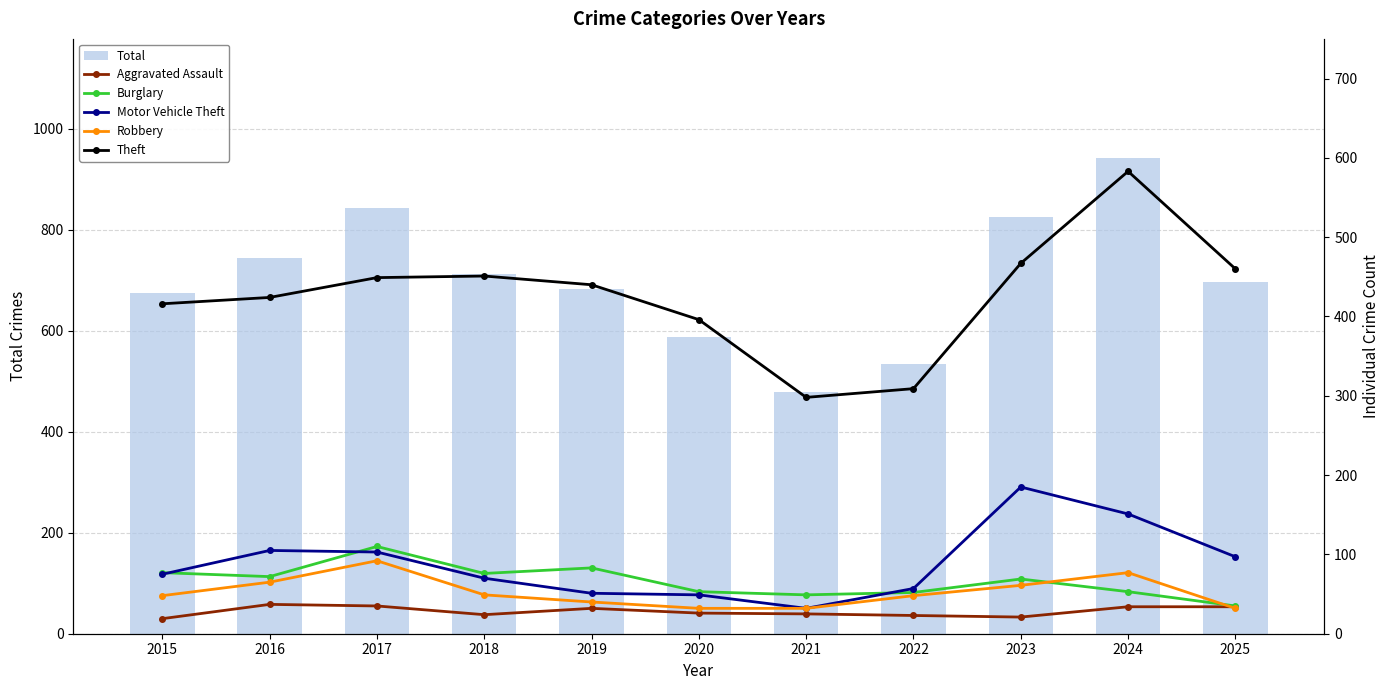

How many groups of bars are there?

11